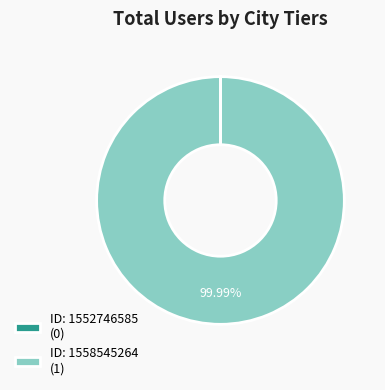

Is there any slice that represents more than half of the pie?

Yes